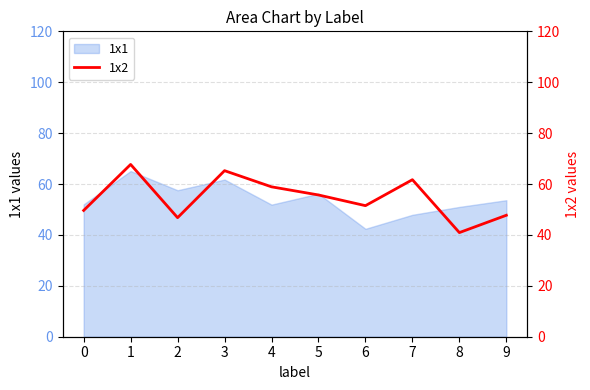

How many points are higher than both their immediate neighbors (excluding endpoints)?

3